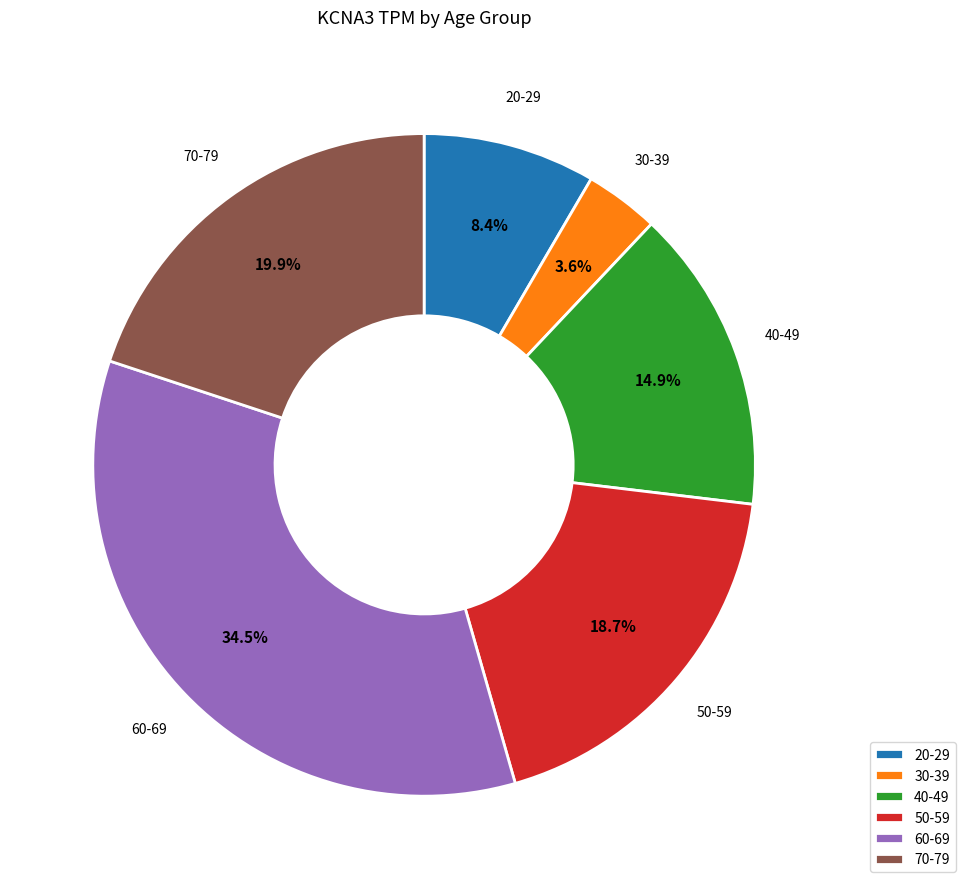

Is 20-29 the majority of the pie?

No